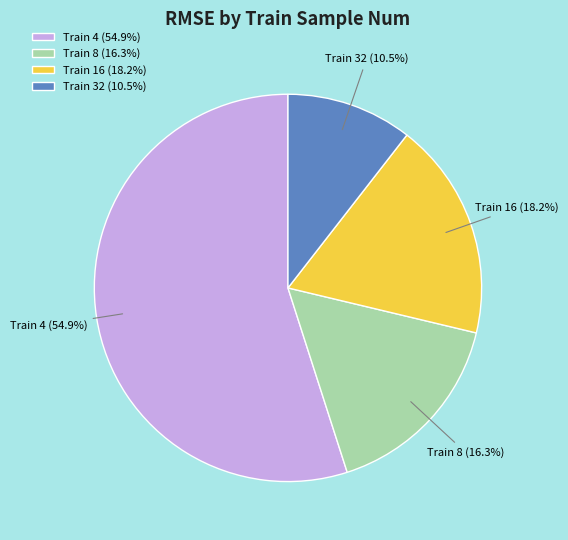

Does any single category account for the majority?

Yes